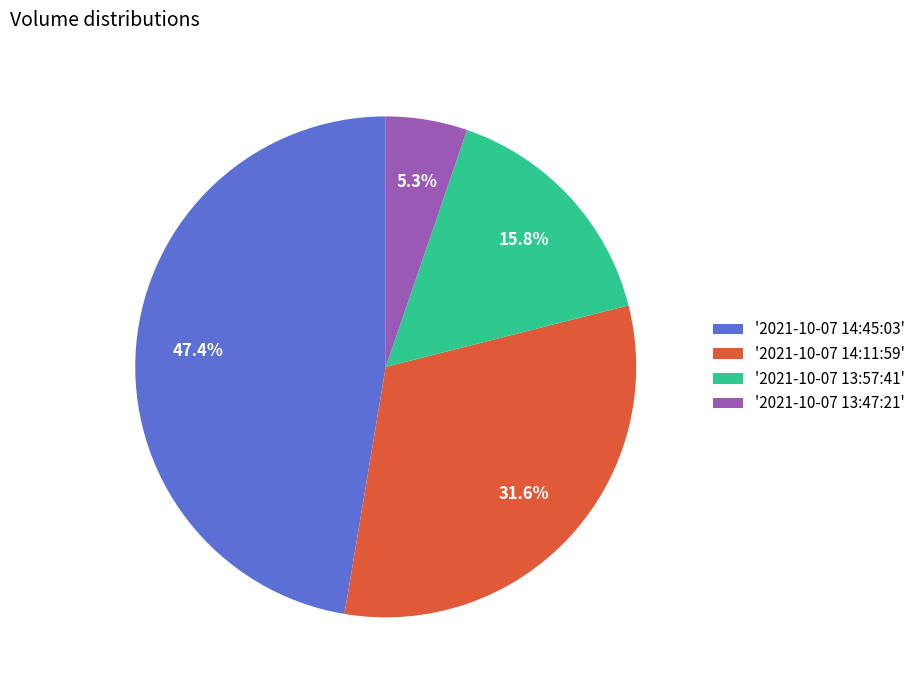

What is the ratio of the value at '2021-10-07 14:11:59' to the value at '2021-10-07 14:45:03'?

0.7